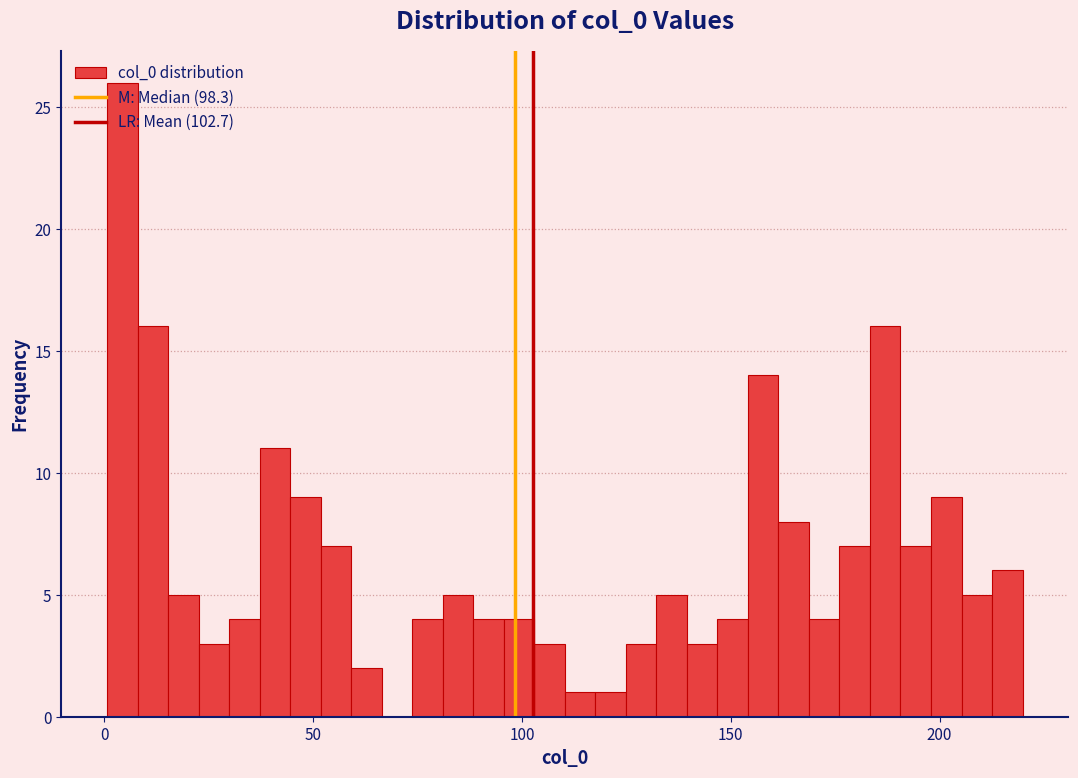

Around what value on the x-axis is the tallest bar? Give the approximate position of its centre, as read against the axis.

5